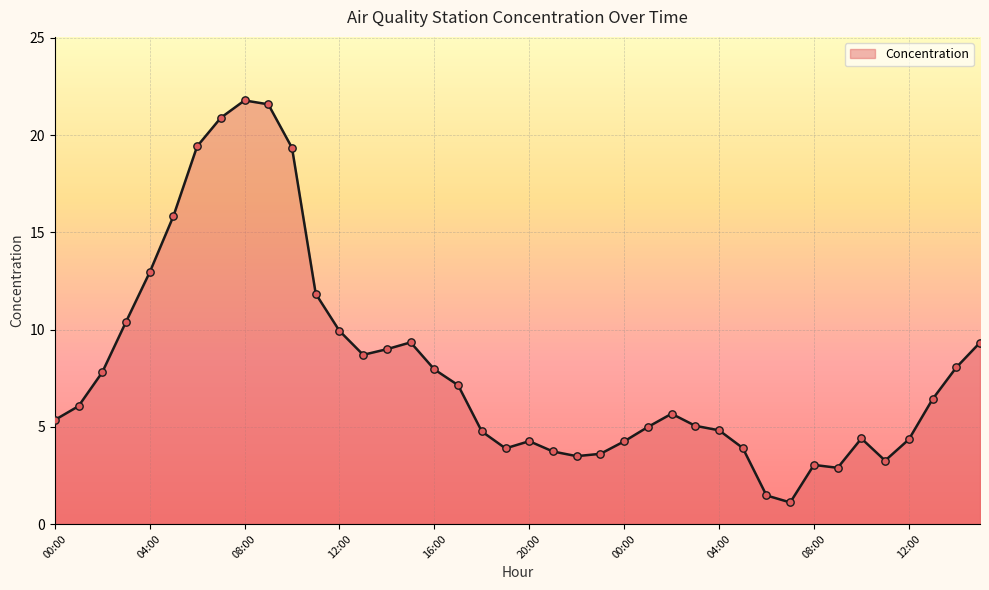

What is the difference between the maximum and minimum values?

20.7